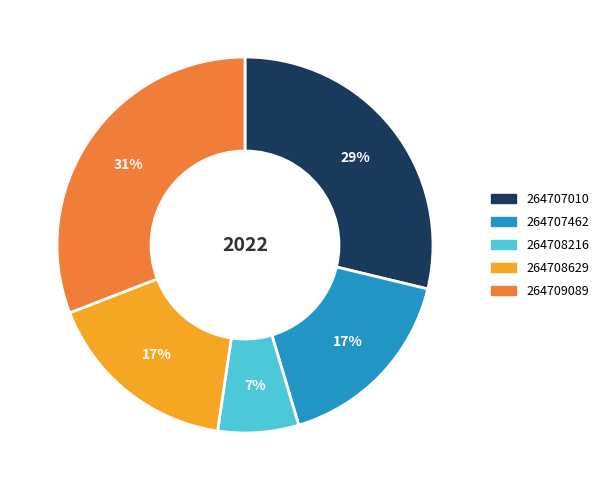

To the nearest percent, what is the combined percentage of 264708216 and 264708629?

24%